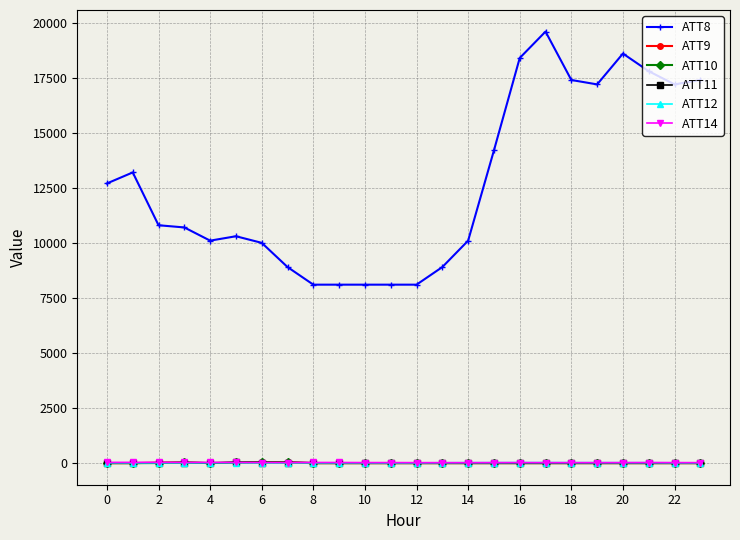

True or false: ATT11 and ATT8 intersect in this chart.

False